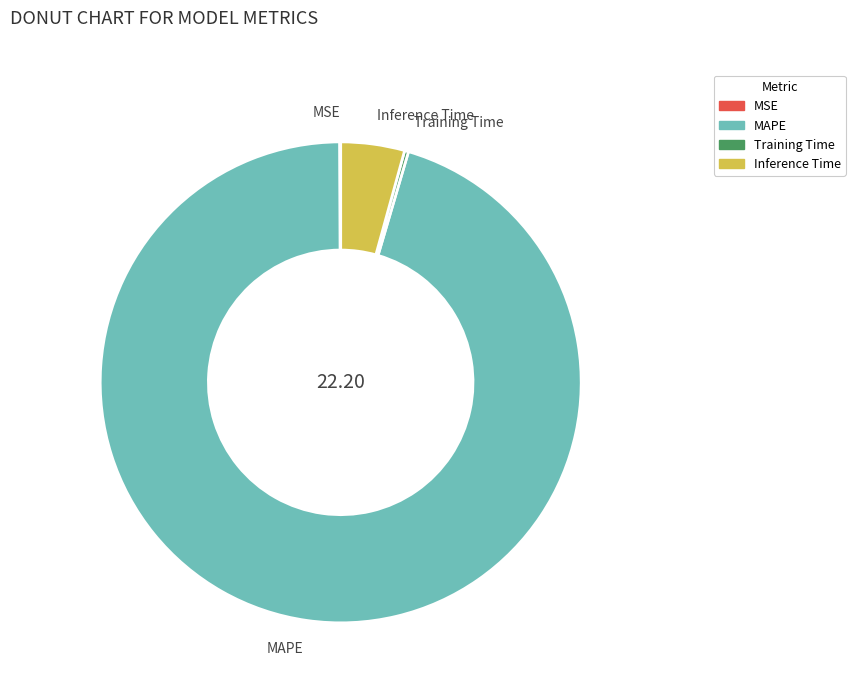

Is the sum of Inference Time and MAPE greater than half?

Yes